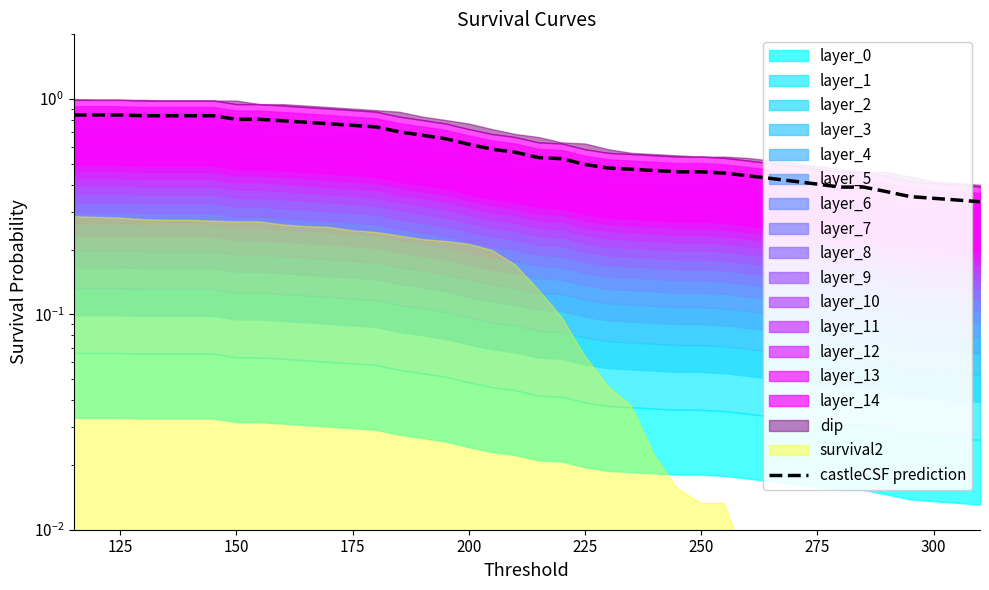

What is the difference between the maximum and minimum values?

0.5